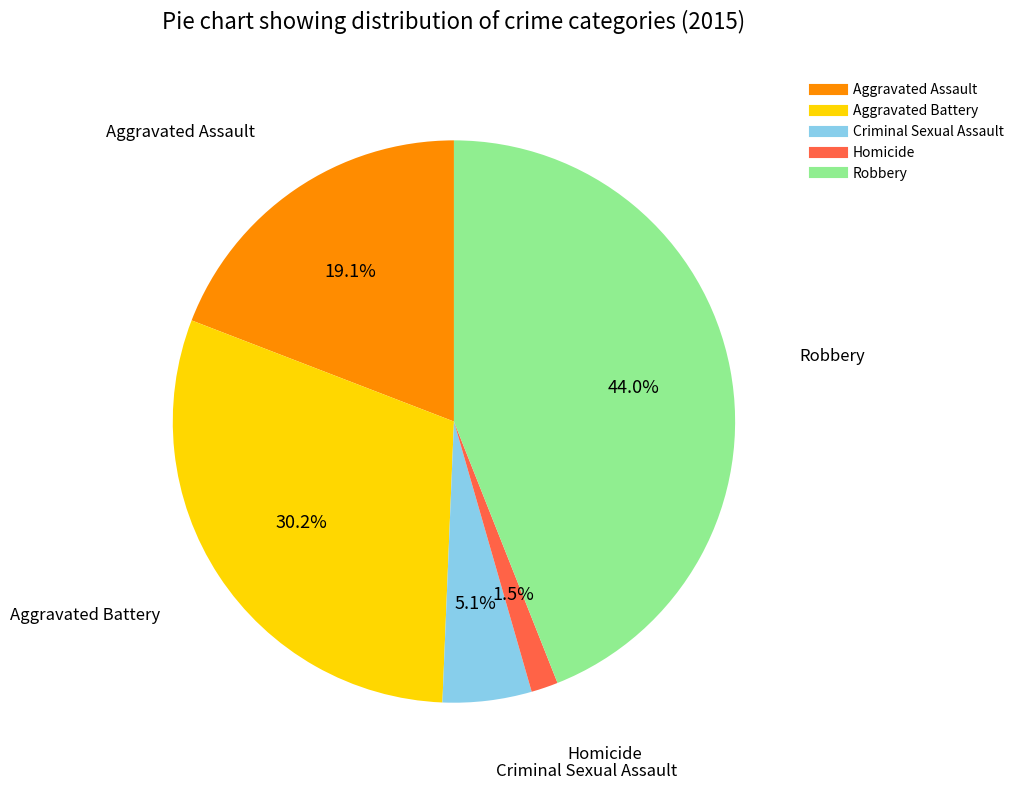

What is the smallest slice in the pie chart?

Homicide